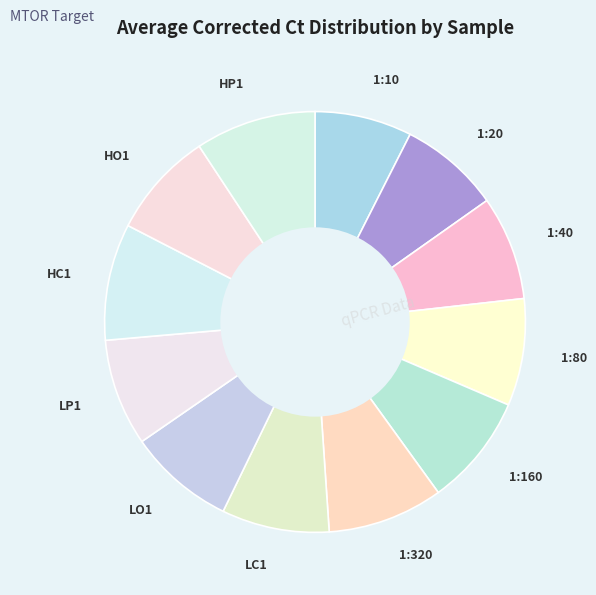

The 1:320 slice represents 9% of the pie. True or false?

True